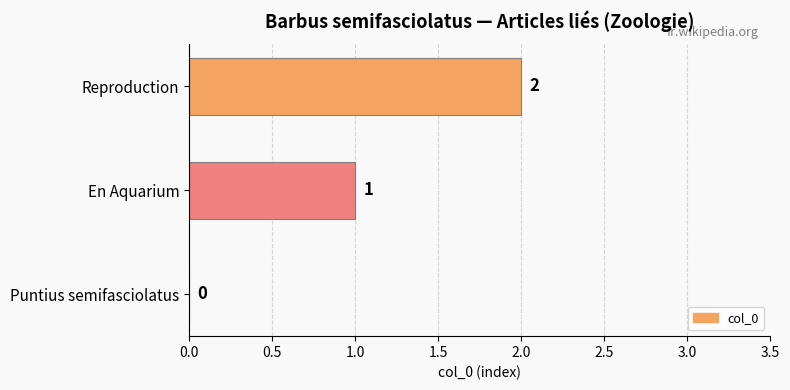

Which has a higher value, Reproduction or En Aquarium?

Reproduction